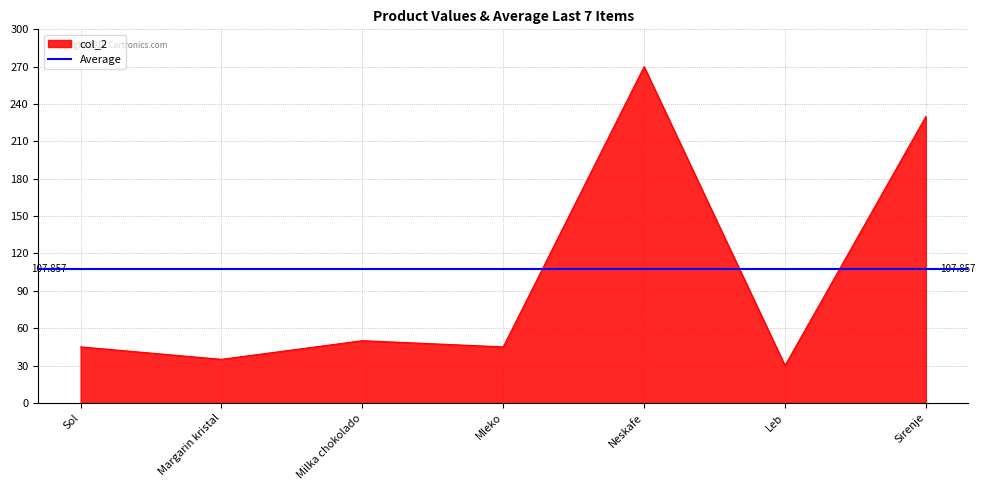

What is the value of the 3rd point from the left?

50